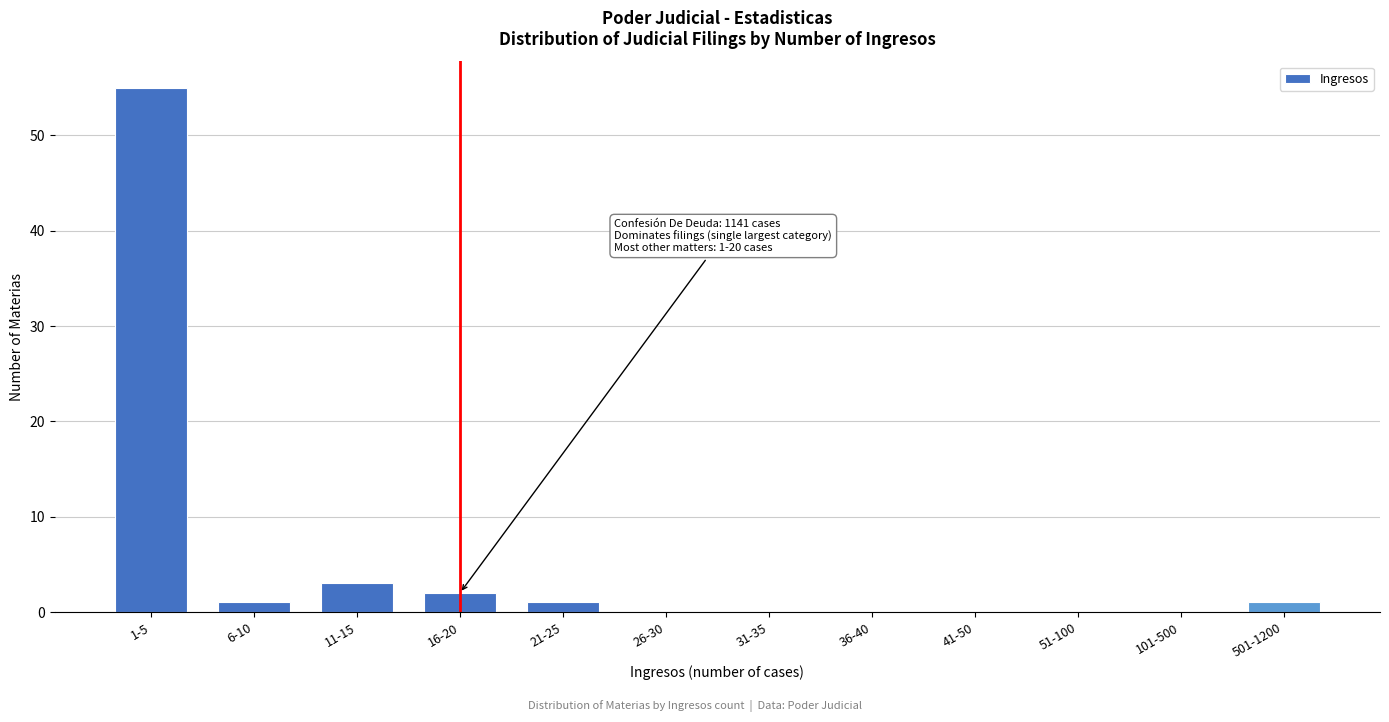

Reading right to left, list all the values displayed in this chart.

501-1200=1	101-500=0	51-100=0	41-50=0	36-40=0	31-35=0	26-30=0	21-25=1	16-20=2	11-15=3	6-10=1	1-5=55